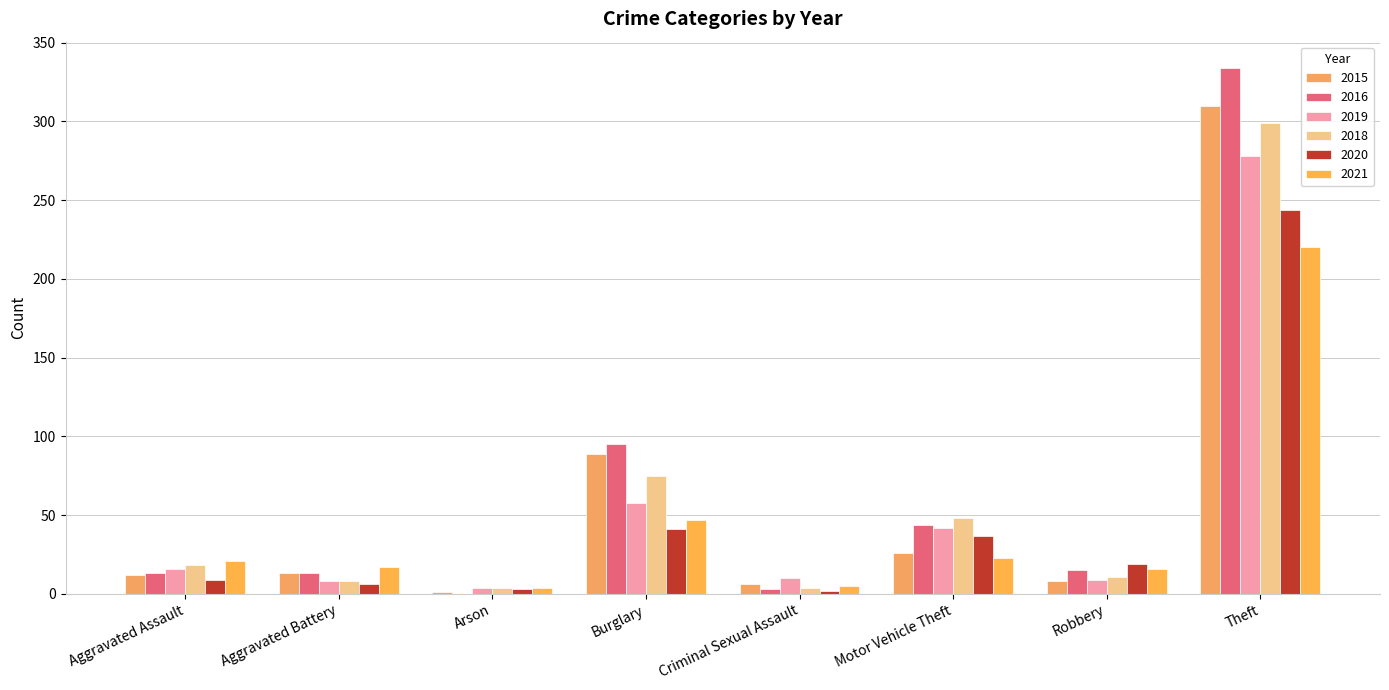

List the labels in order of 2015 value, smallest first.

Arson, Criminal Sexual Assault, Robbery, Aggravated Assault, Aggravated Battery, Motor Vehicle Theft, Burglary, Theft